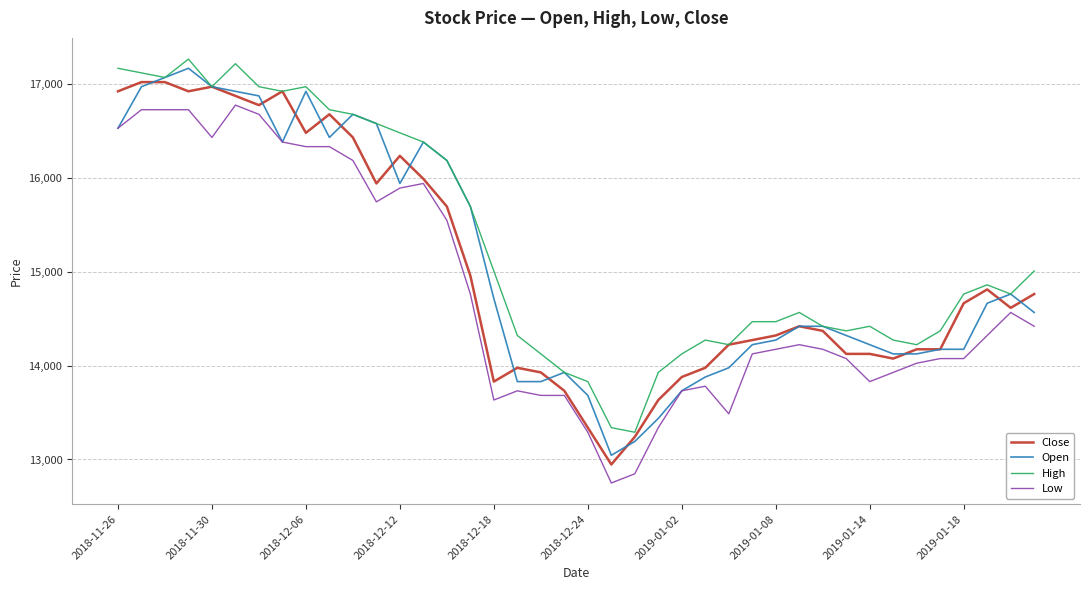

Which series has the largest total across all categories?

High